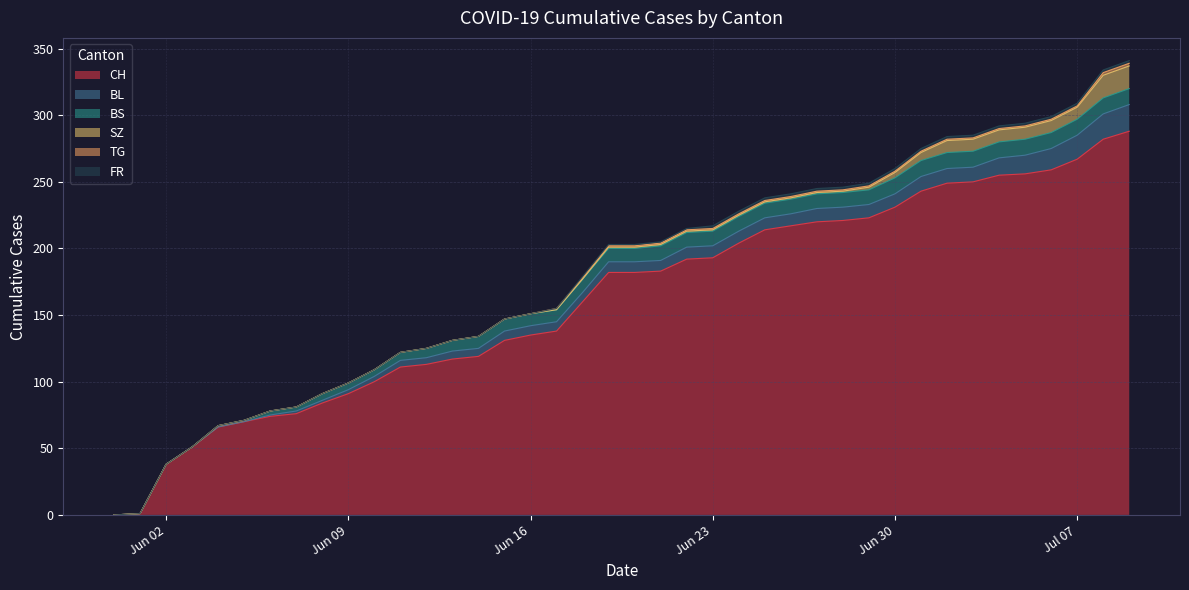

True or false: FR has a value of 1 at 2020-06-08.

False